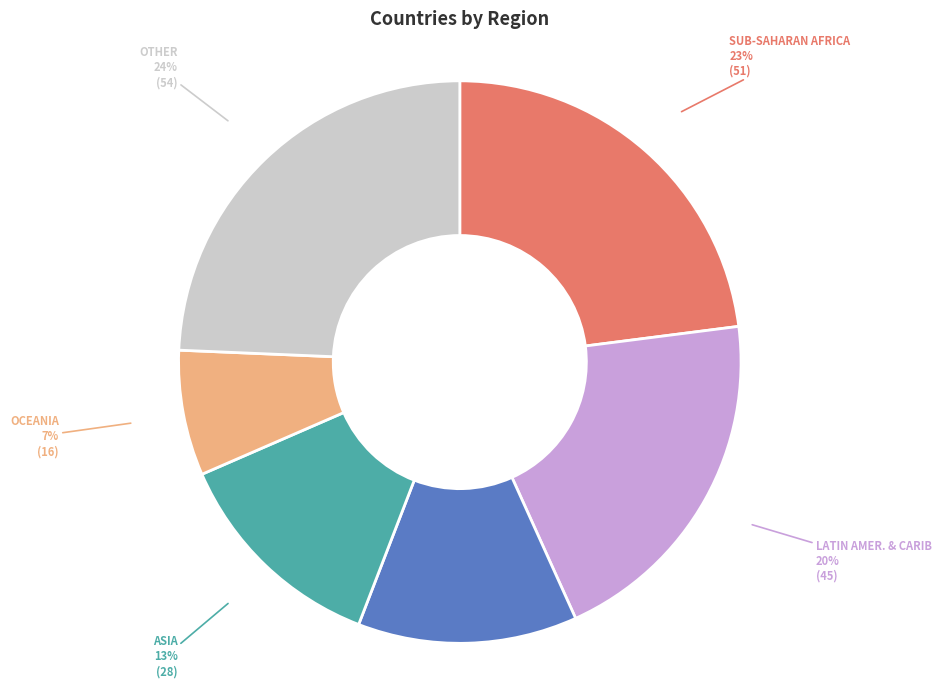

Is there any slice that represents more than half of the pie?

No